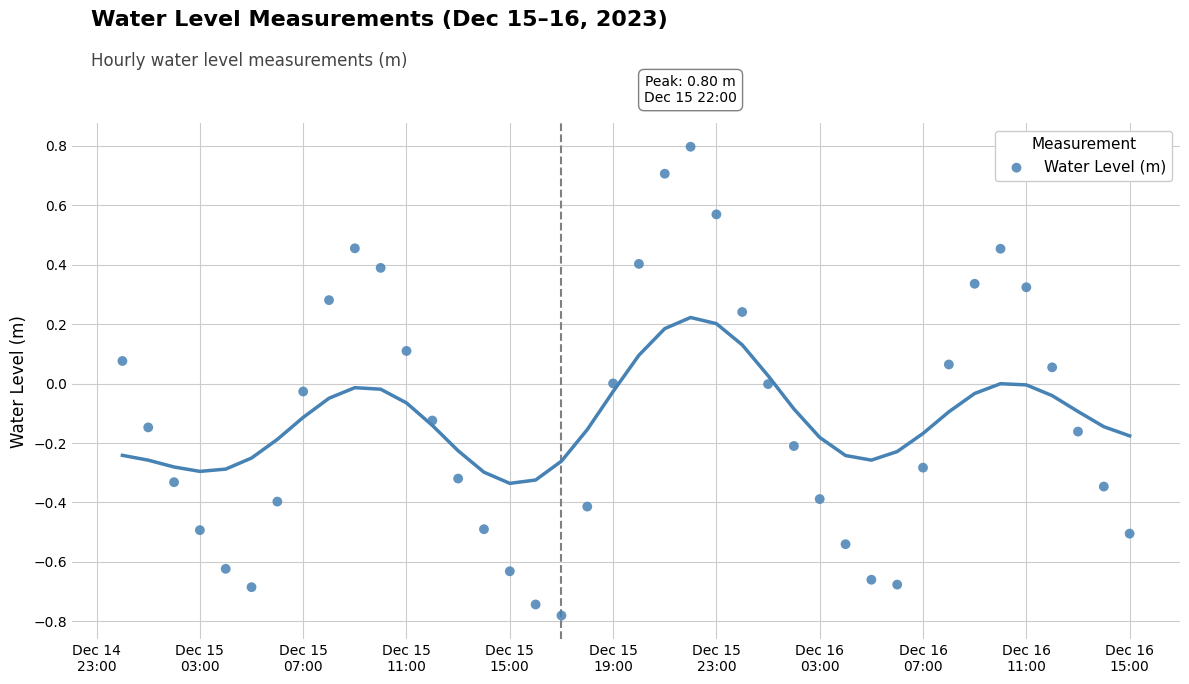

What is the range of Y values (max minus min)?

1.6